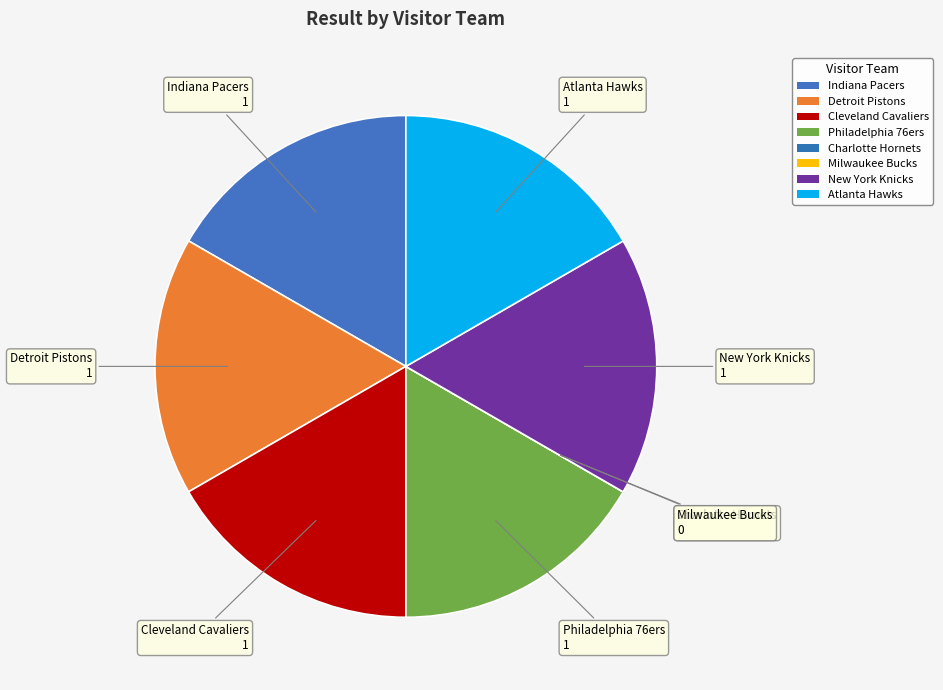

Is it true that Cleveland Cavaliers is 17% of the pie?

True